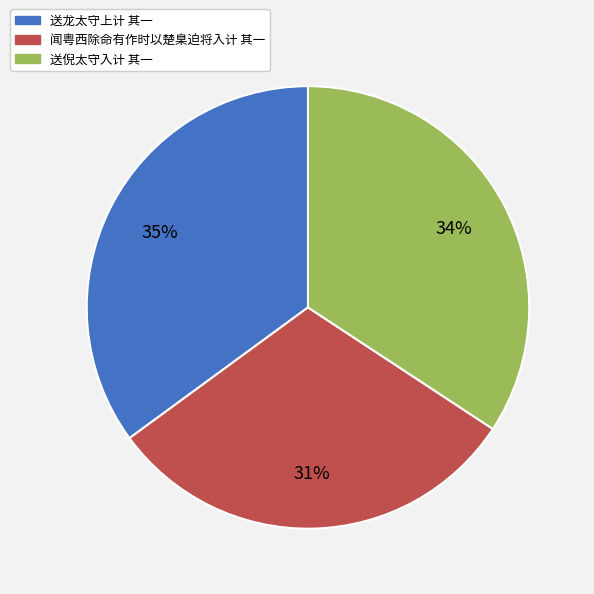

Which has a higher value, 送倪太守入计 其一 or 闻粤西除命有作时以楚臬迫将入计 其一?

送倪太守入计 其一